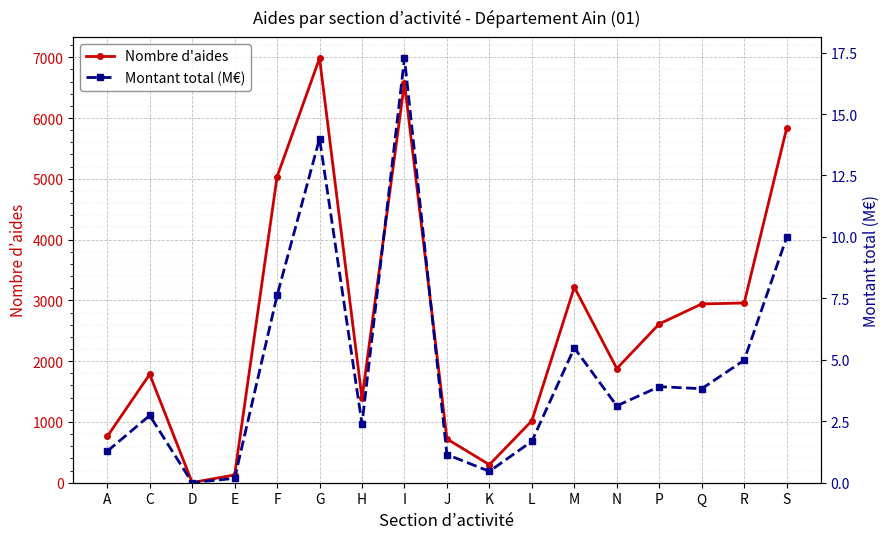

How many values in the Montant total (M€) series exceed 3?

9